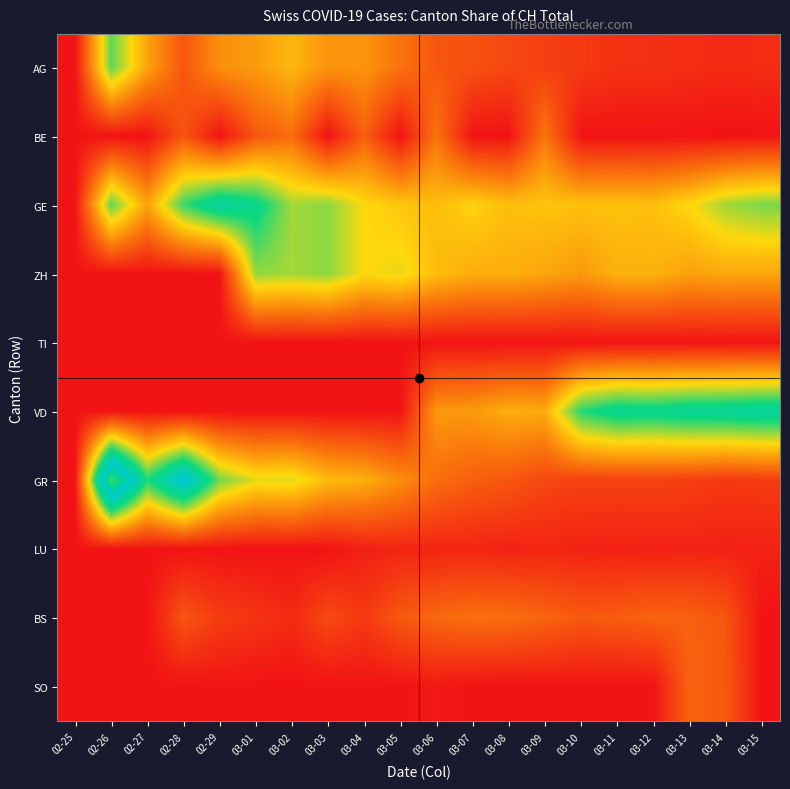

At which category is the sum across all series the highest?

02-26